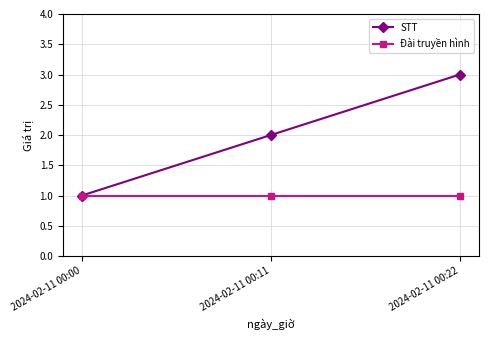

How many STT values are between 1 and 3?

3